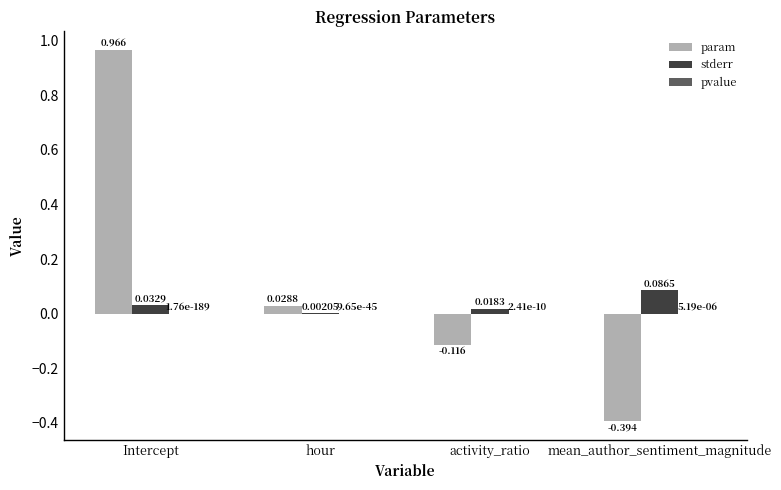

Which series has the largest total across all categories?

param